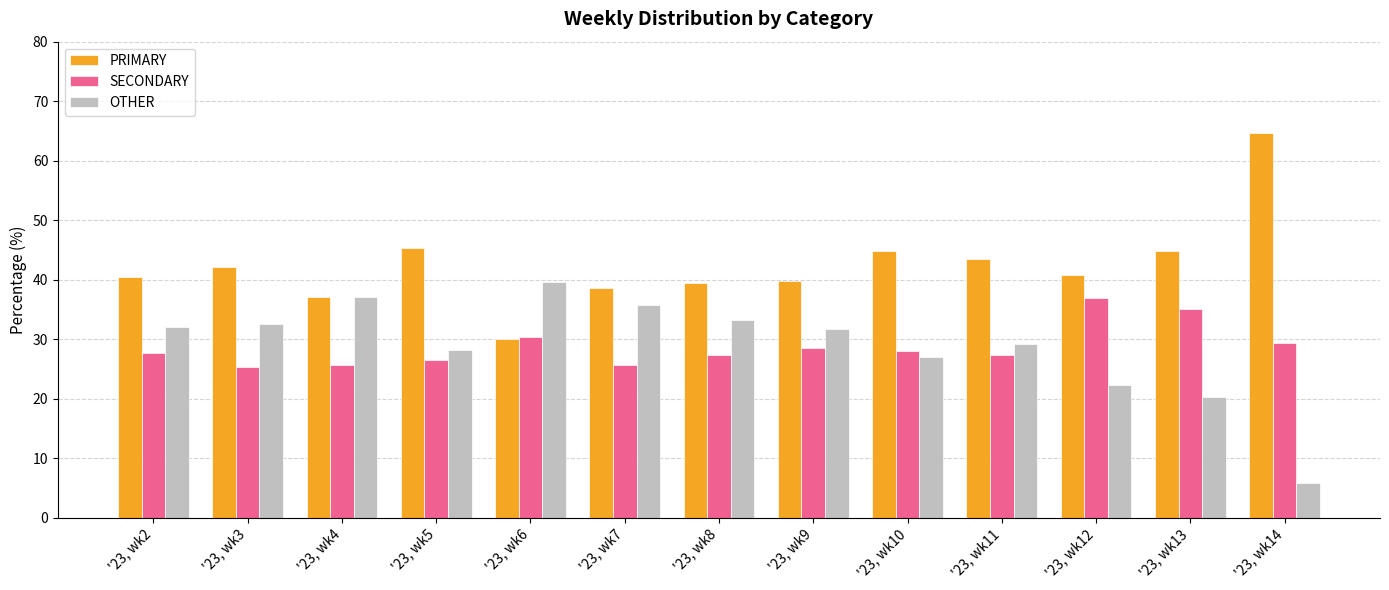

What is the approximate value of OTHER at '23, wk6?

39.5